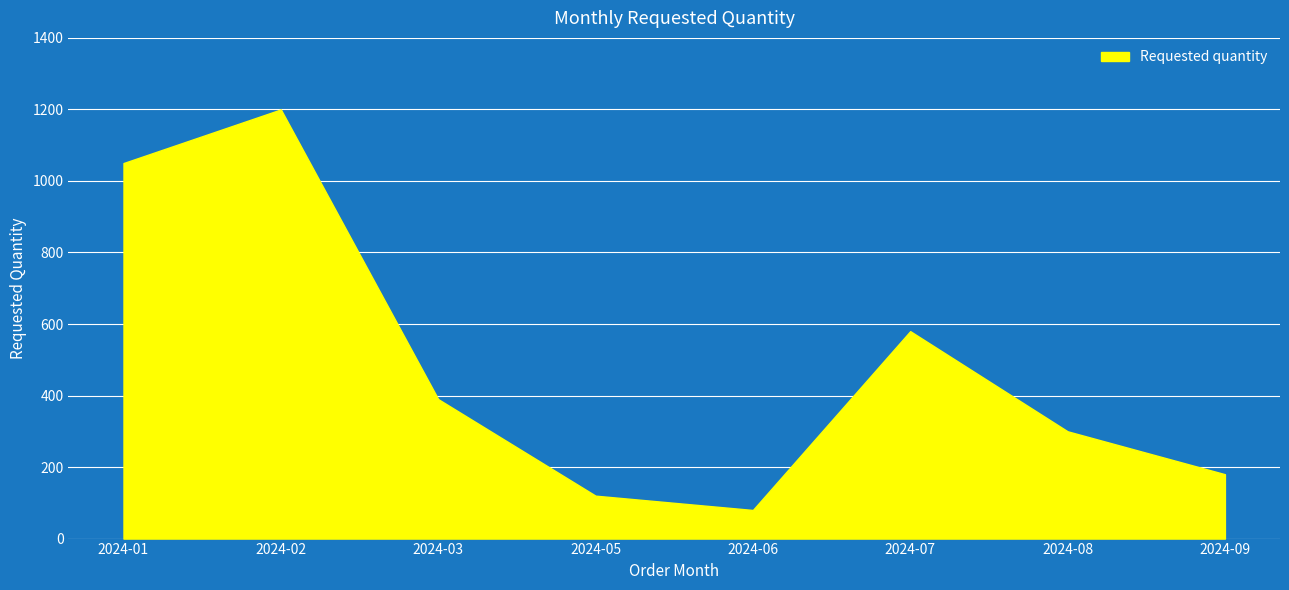

What is the difference between the second highest and minimum values?

970